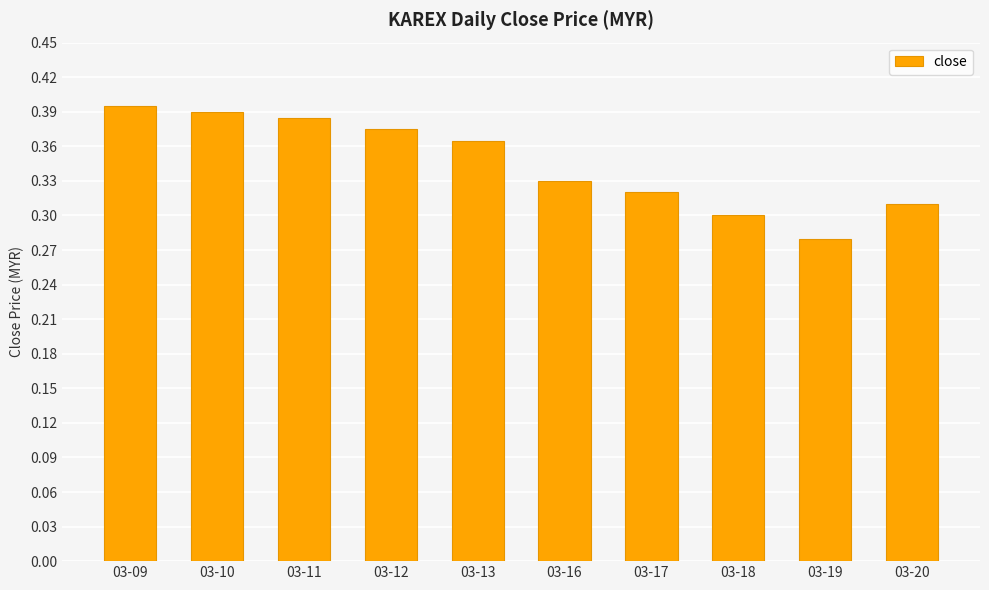

Count the values in the range 0 to 1.

10